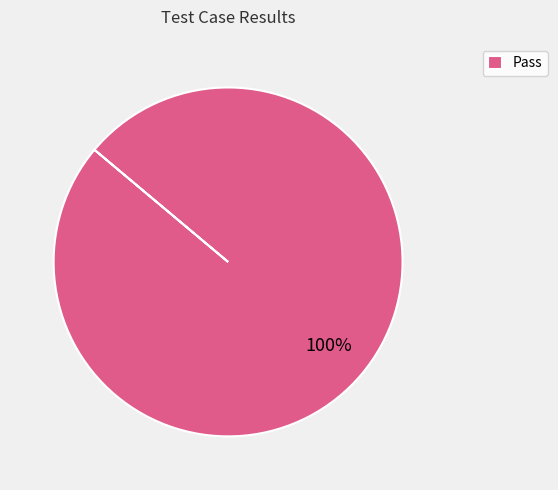

The Pass slice represents 86% of the pie. True or false?

False